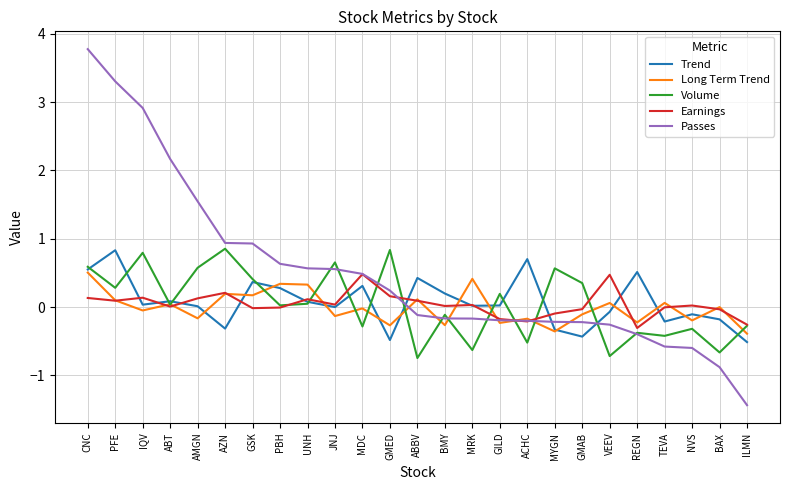

What are all the series names shown in the legend?

Trend, Long Term Trend, Volume, Earnings, Passes